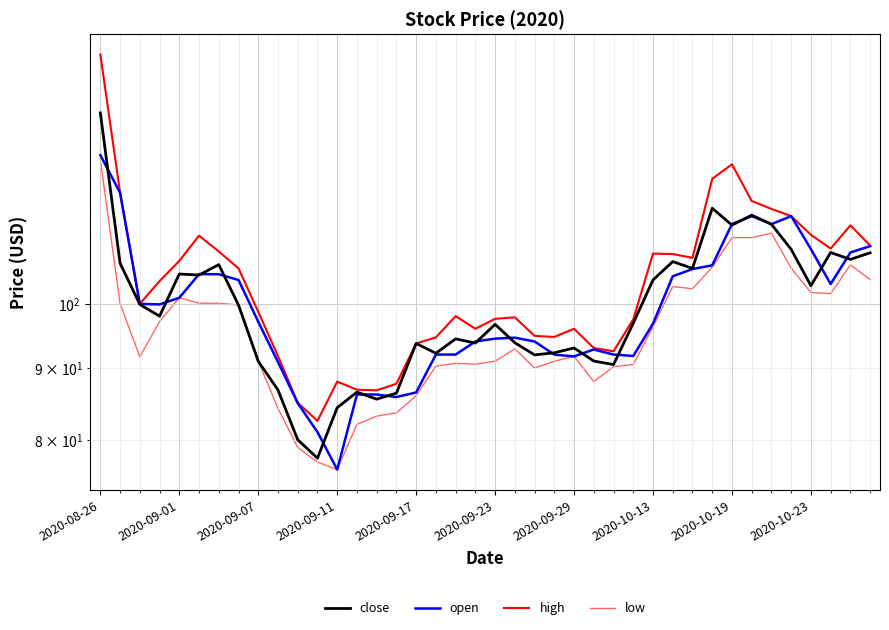

How many data points in high are above 99?

20